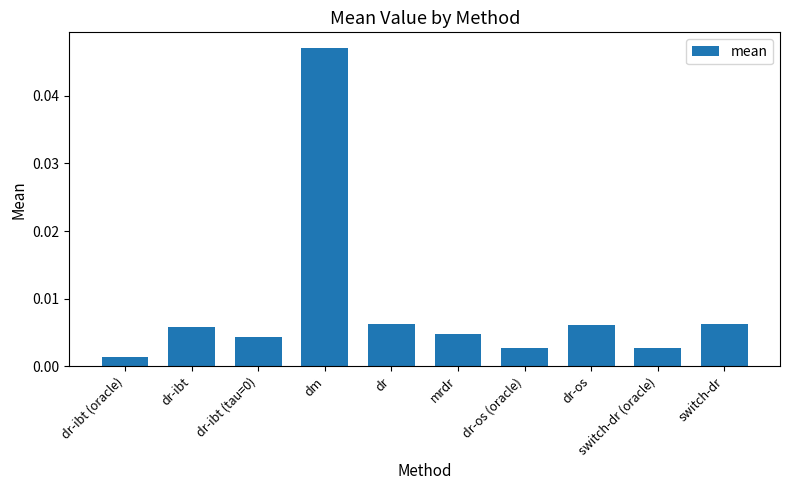

What position from the left is switch-dr (oracle)?

9